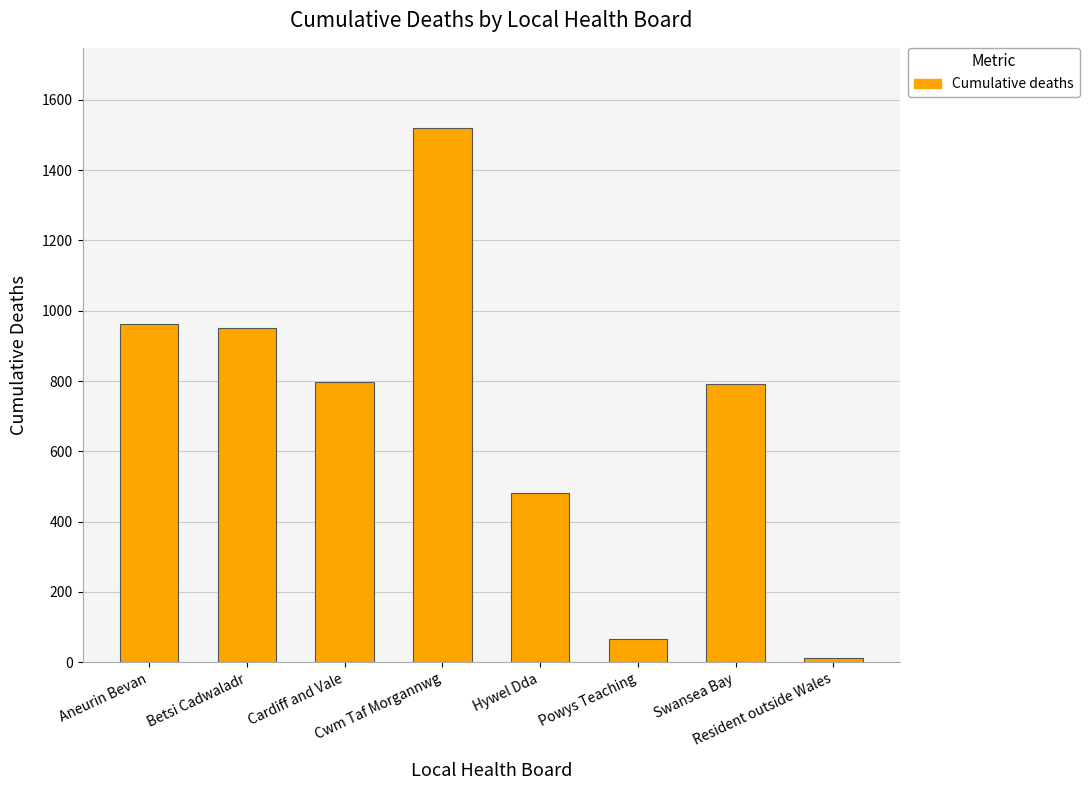

Does the chart contain stacked bars?

No